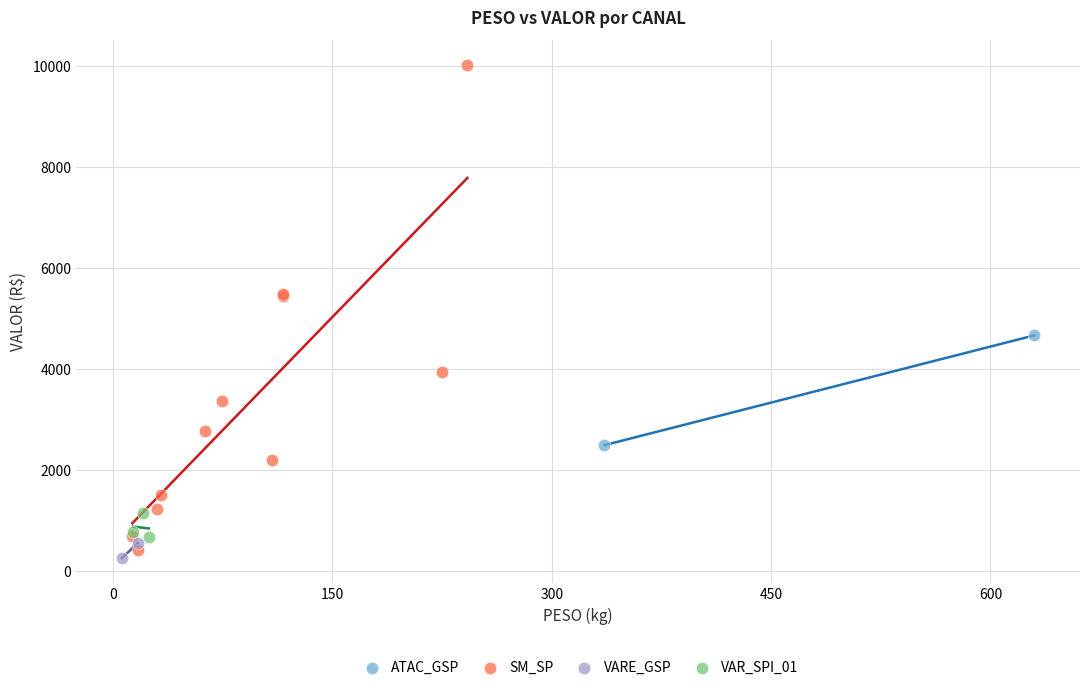

Which series contains the lowest Y value?

VARE_GSP